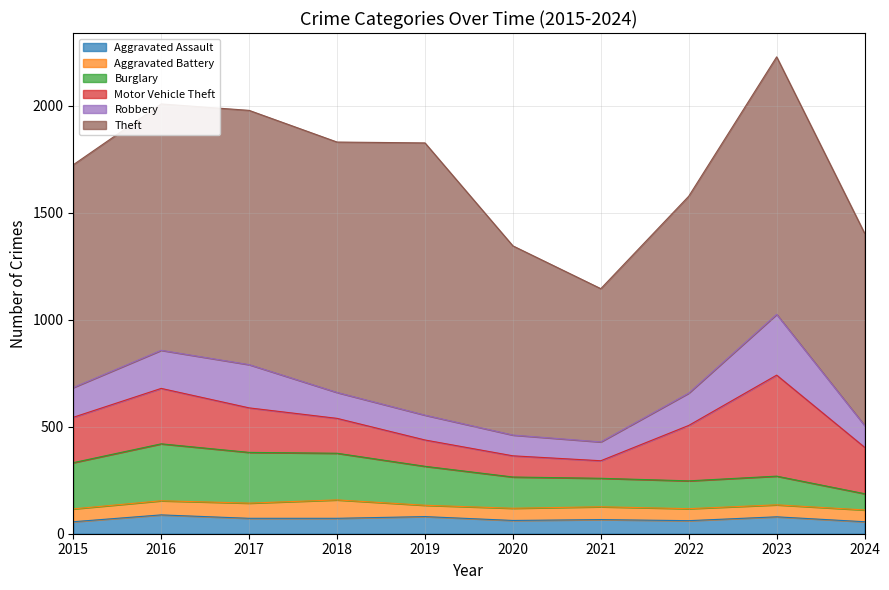

True or false: Aggravated Battery and Theft intersect in this chart.

False